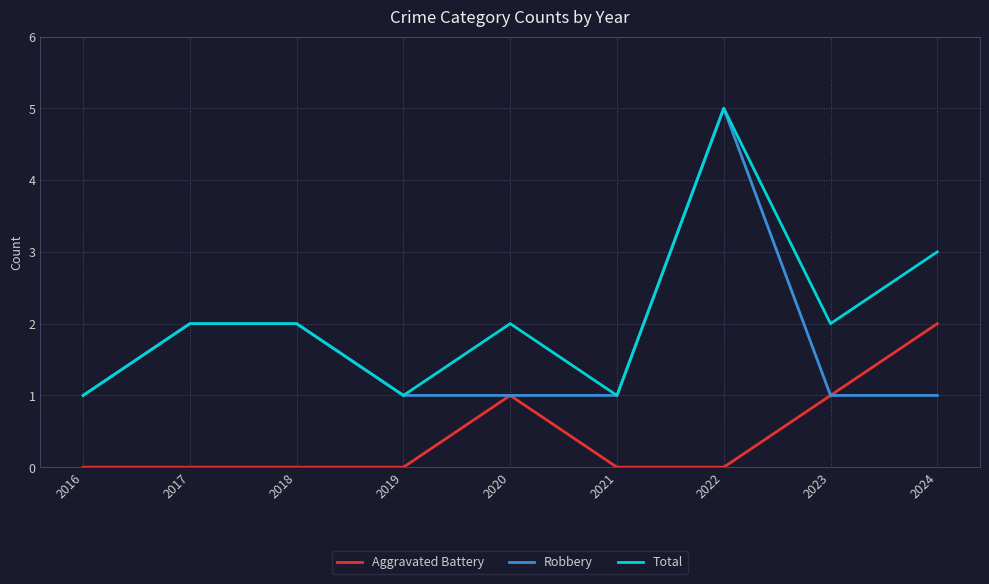

True or false: Aggravated Battery has a value of 0 at 2023.

False